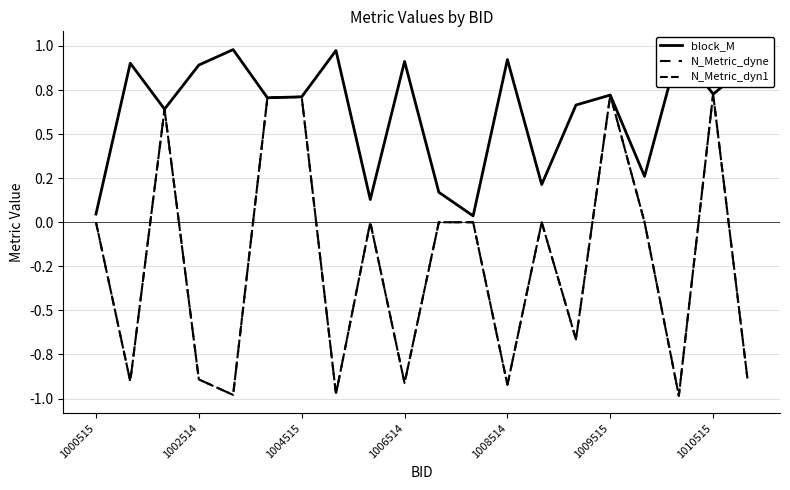

Does the chart have visible grid lines?

Yes